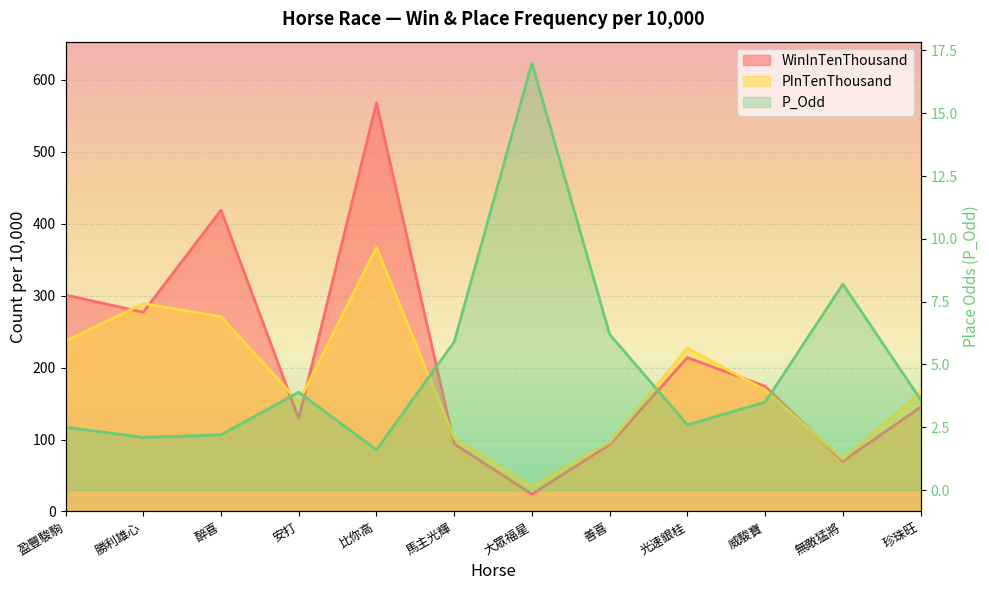

How many categories are shown in the chart?

12